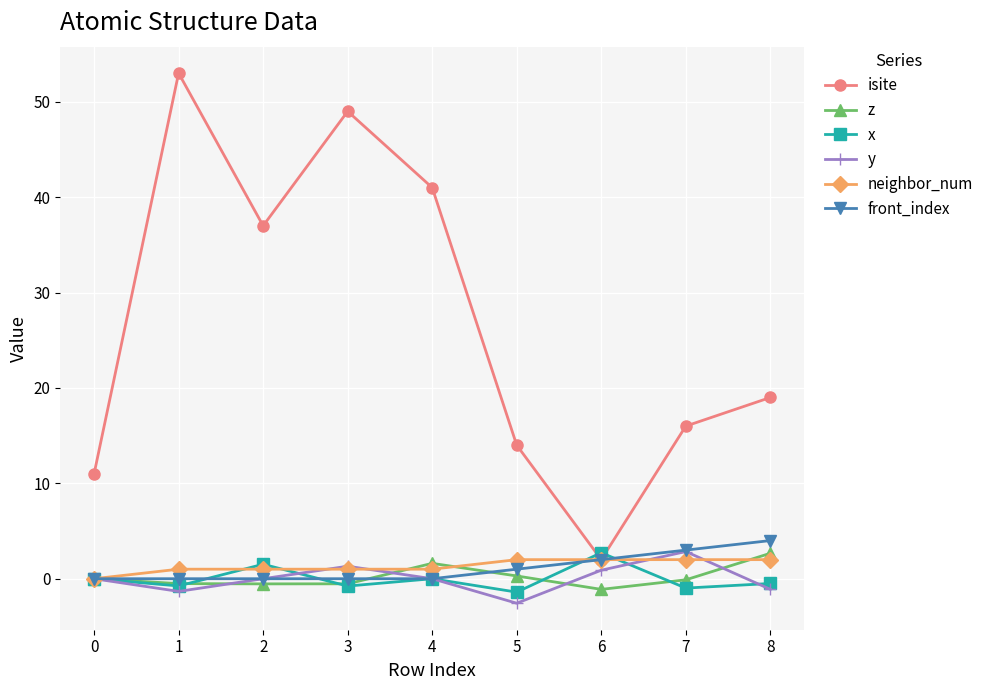

The value of isite at 0 is 19.0. True or false?

False